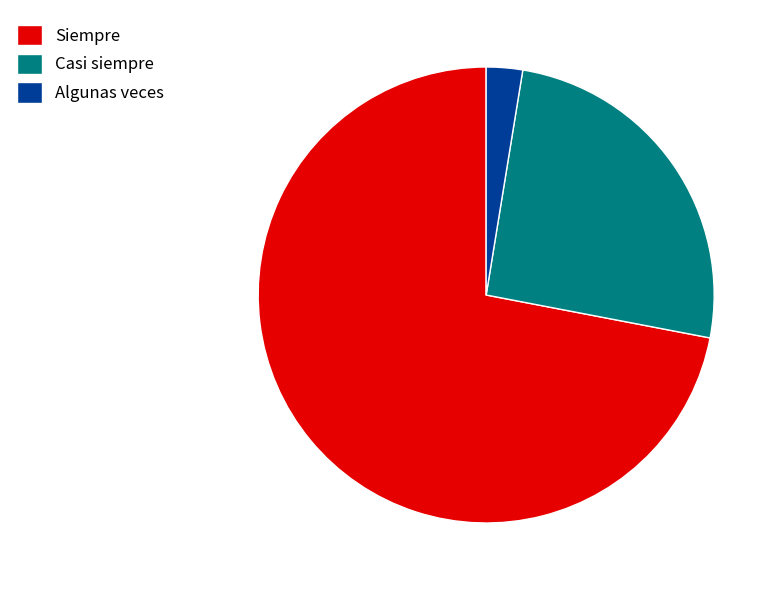

Rank the categories by value from lowest to highest.

Algunas veces, Casi siempre, Siempre